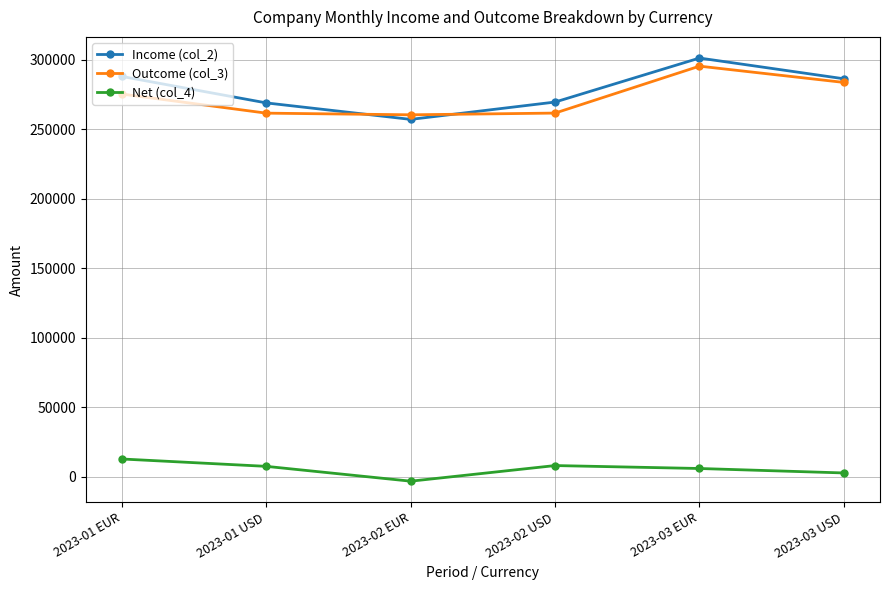

How many interior local peaks does the Income (col_2) series have?

1